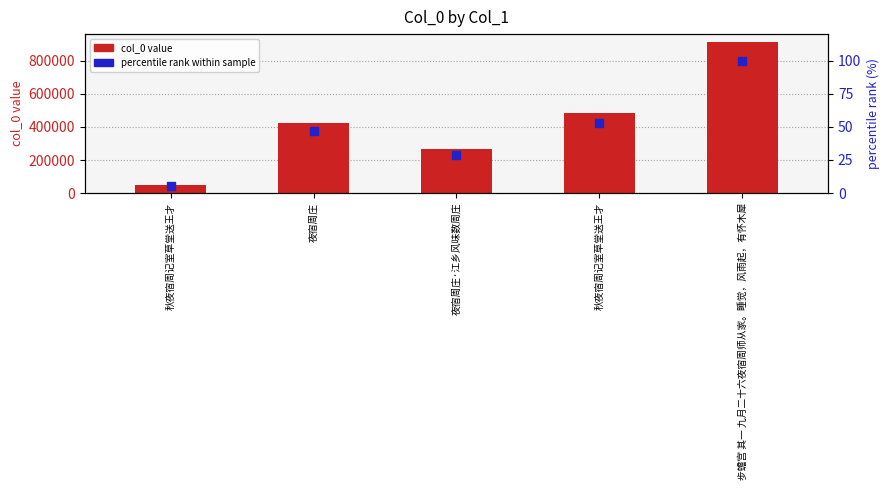

At which category is the sum across all series the highest?

步蟾宫 其一 九月二十六夜宿周师从家。睡觉，风雨起，有怀木犀